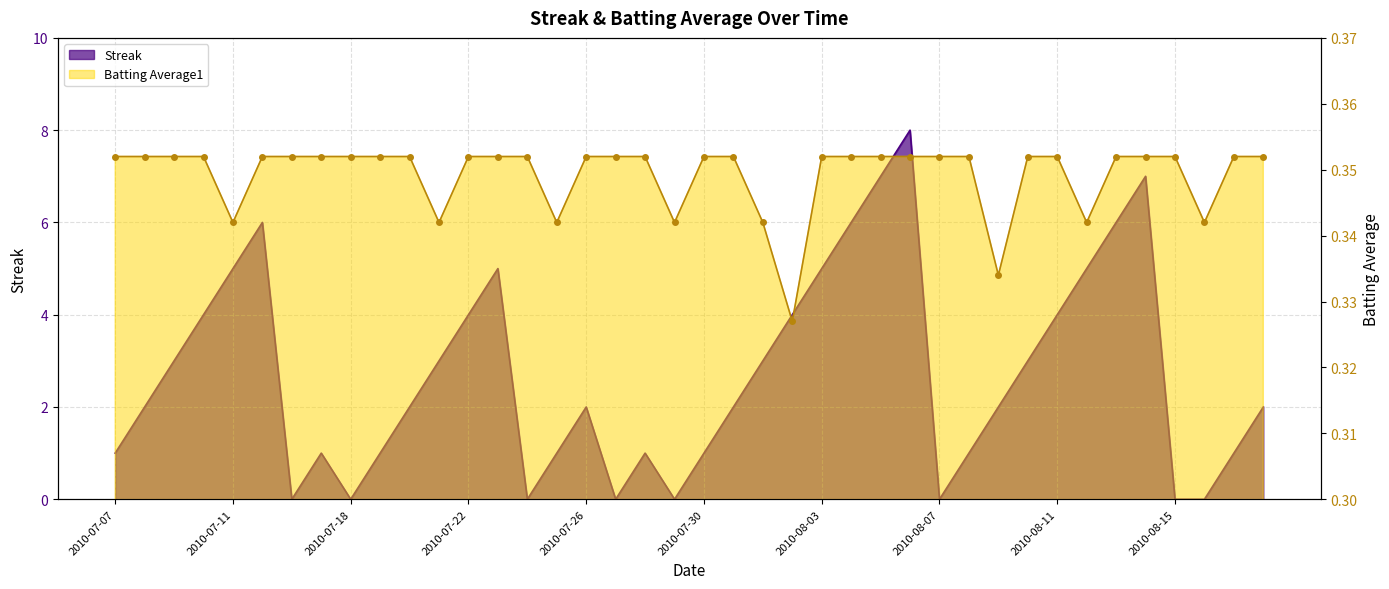

Reading left to right, transcribe all the data shown in this chart.

Streak: 1.0	2.0	3.0	4.0	5.0	6.0	0.0	1.0	0.0	1.0	2.0	3.0	4.0	5.0	0.0	1.0	2.0	0.0	1.0	0.0	1.0	2.0	3.0	4.0	5.0	6.0	7.0	8.0	0.0	1.0	2.0	3.0	4.0	5.0	6.0	7.0	0.0	0.0	1.0	2.0
Batting Average1: 0.4	0.4	0.4	0.4	0.3	0.4	0.4	0.4	0.4	0.4	0.4	0.3	0.4	0.4	0.4	0.3	0.4	0.4	0.4	0.3	0.4	0.4	0.3	0.3	0.4	0.4	0.4	0.4	0.4	0.4	0.3	0.4	0.4	0.3	0.4	0.4	0.4	0.3	0.4	0.4